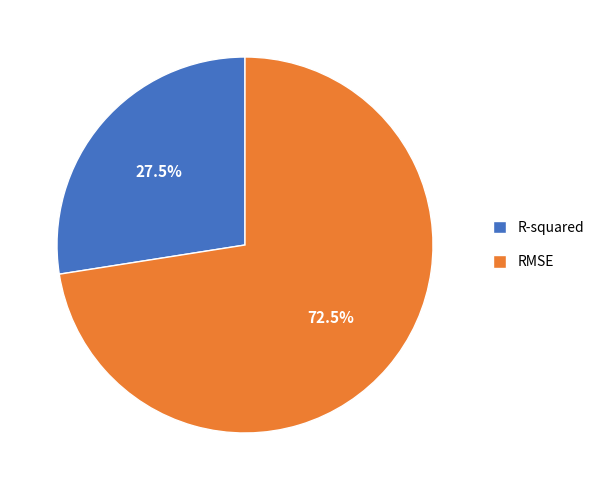

Which has a higher value, RMSE or R-squared?

RMSE